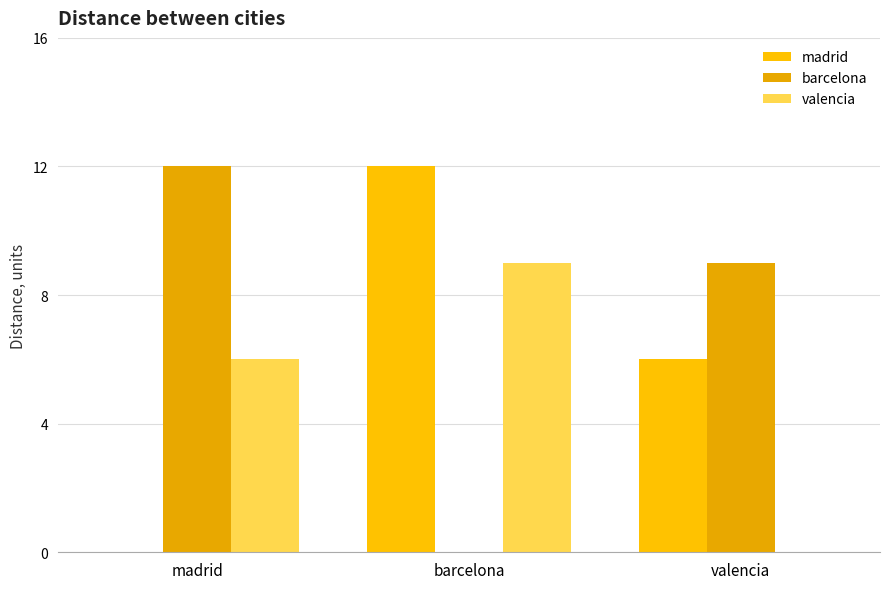

Rank the series by their maximum value, from highest to lowest.

madrid, barcelona, valencia